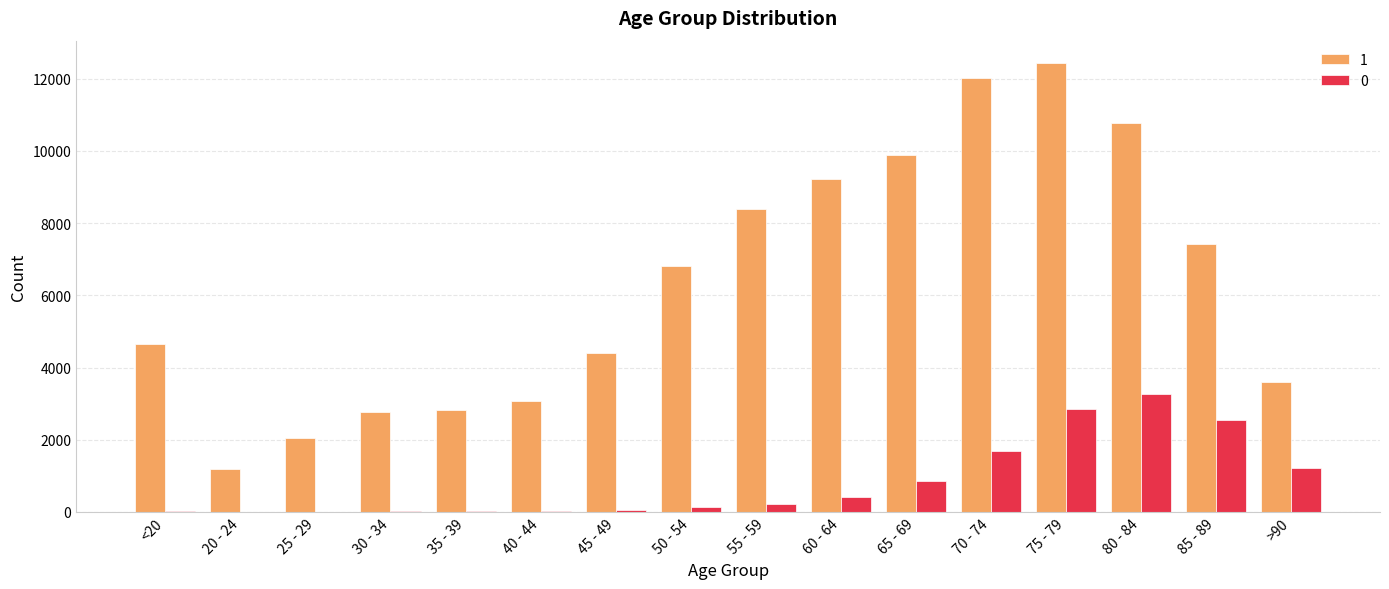

Is the value of 0 at 85 - 89 greater than the value of 1 at 40 - 44?

No